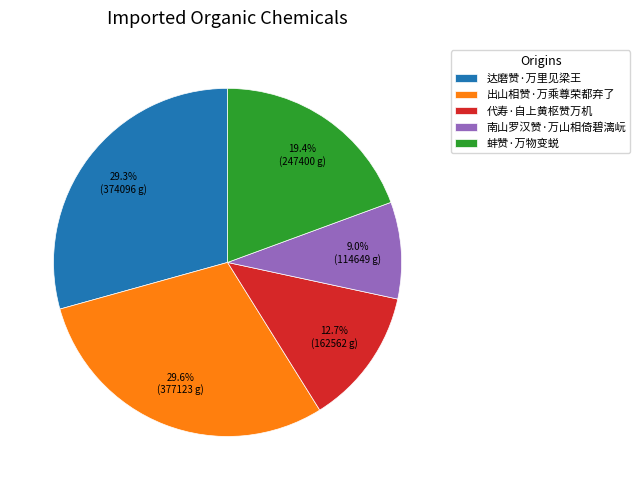

Which slice is the smallest?

南山罗汉赞·万山相倚碧漓岏